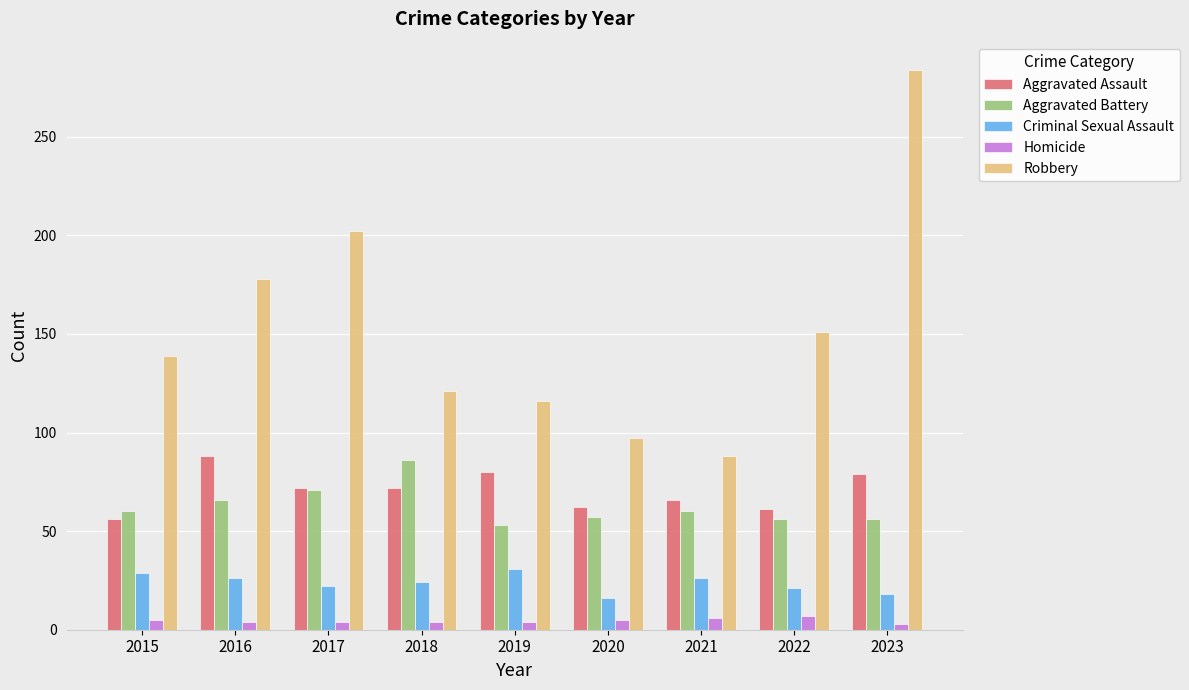

What is the spread (max minus min) of values at 2015?

134